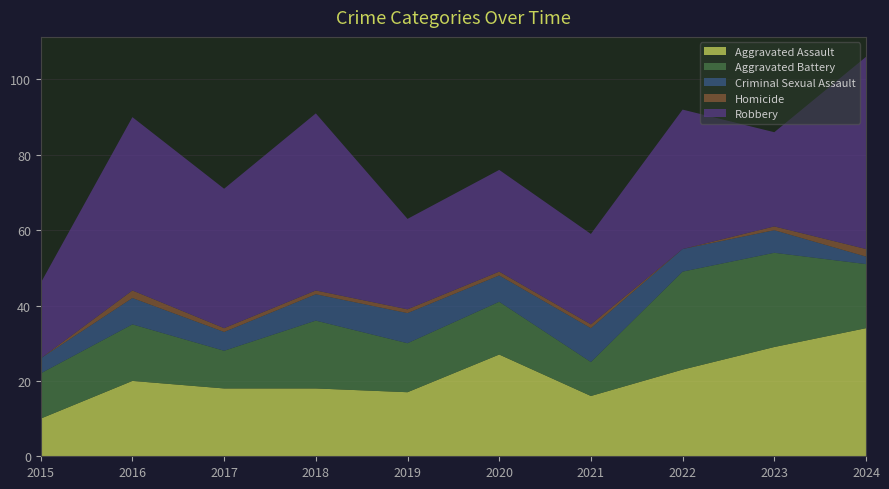

Reading left to right, list all the values displayed in this chart.

Aggravated Assault: 2015=10	2016=20	2017=18	2018=18	2019=17	2020=27	2021=16	2022=23	2023=29	2024=34
Aggravated Battery: 2015=12	2016=15	2017=10	2018=18	2019=13	2020=14	2021=9	2022=26	2023=25	2024=17
Criminal Sexual Assault: 2015=4	2016=7	2017=5	2018=7	2019=8	2020=7	2021=9	2022=6	2023=6	2024=2
Homicide: 2015=0	2016=2	2017=1	2018=1	2019=1	2020=1	2021=1	2022=0	2023=1	2024=2
Robbery: 2015=20	2016=46	2017=37	2018=47	2019=24	2020=27	2021=24	2022=37	2023=25	2024=51